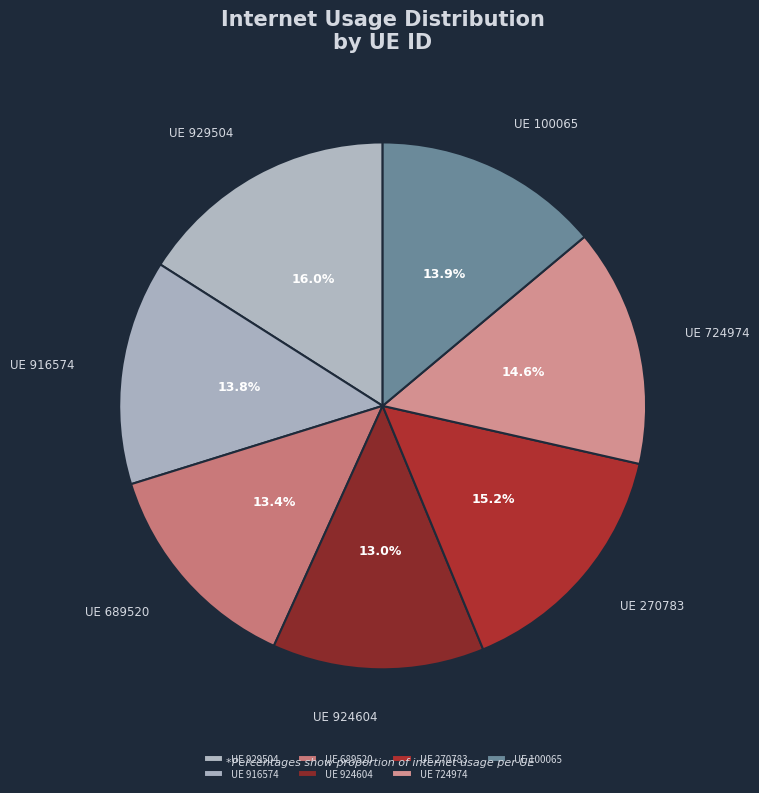

Which category has the smallest portion of the pie?

924604